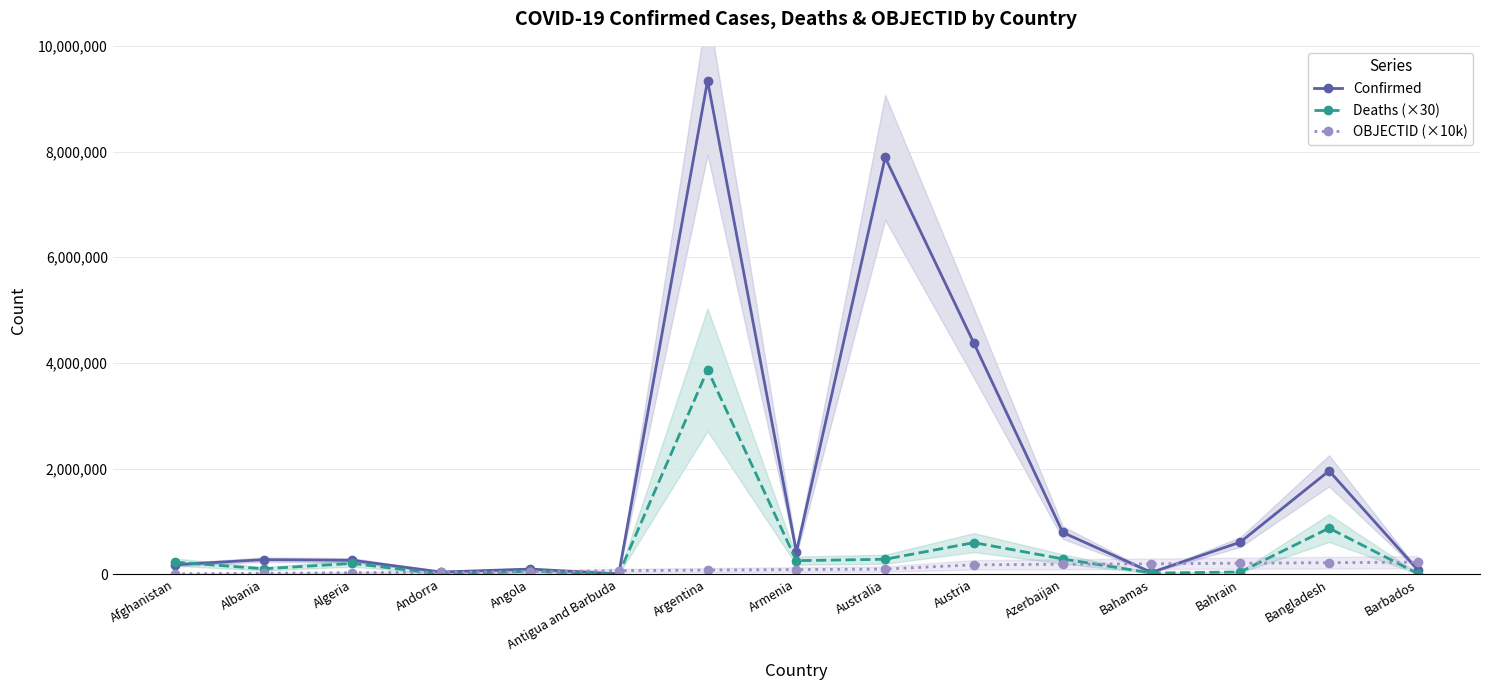

What is the value of the Confirmed point at the 2nd from the left?

277663